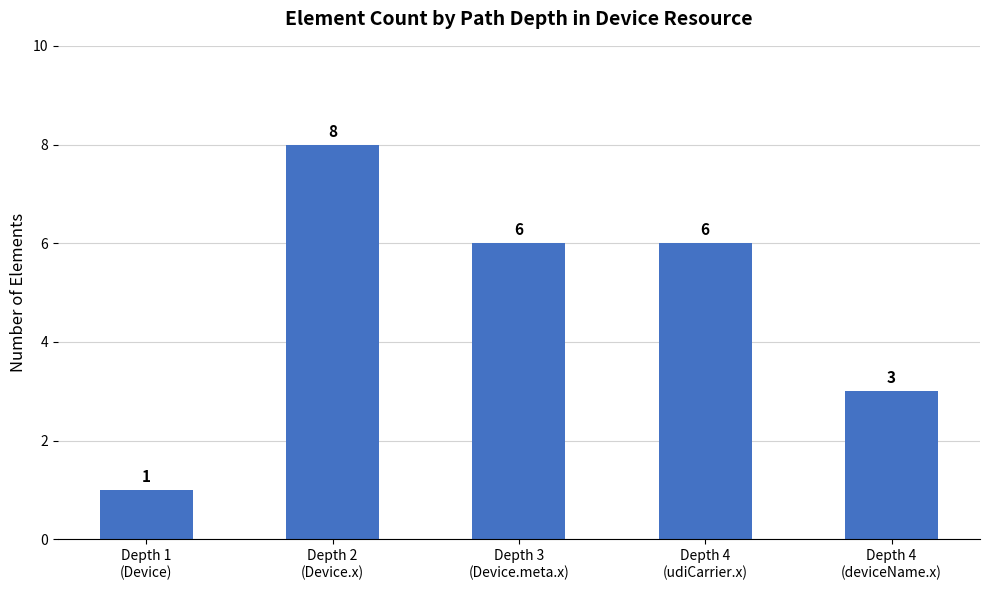

Is it true that the value at Depth 2
(Device.x) is 8?

True